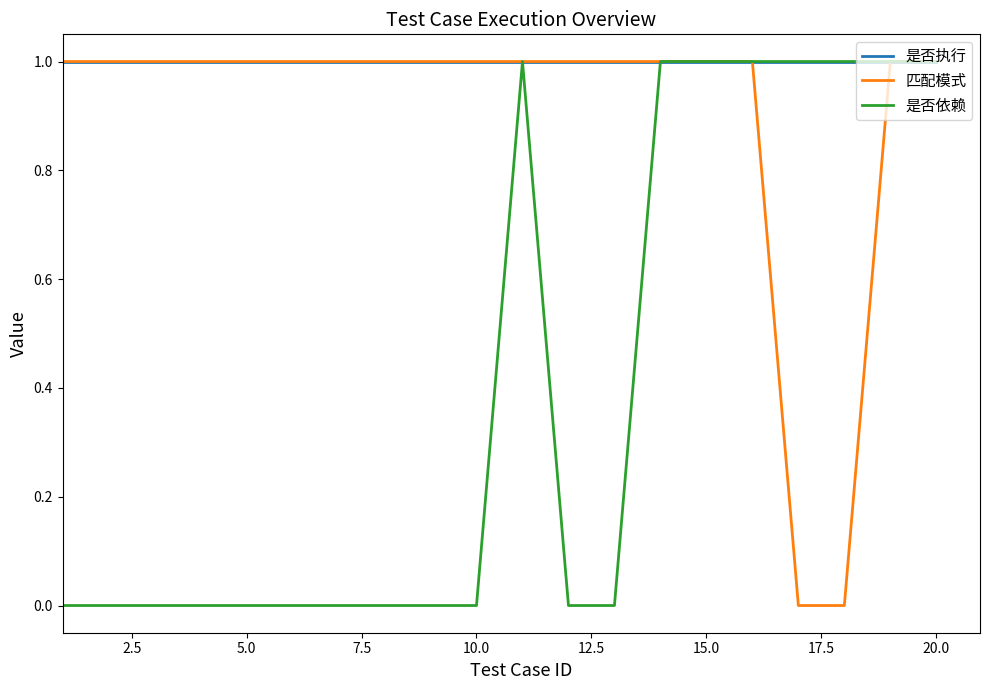

List the series in order of their overall mean, highest first.

是否执行, 匹配模式, 是否依赖